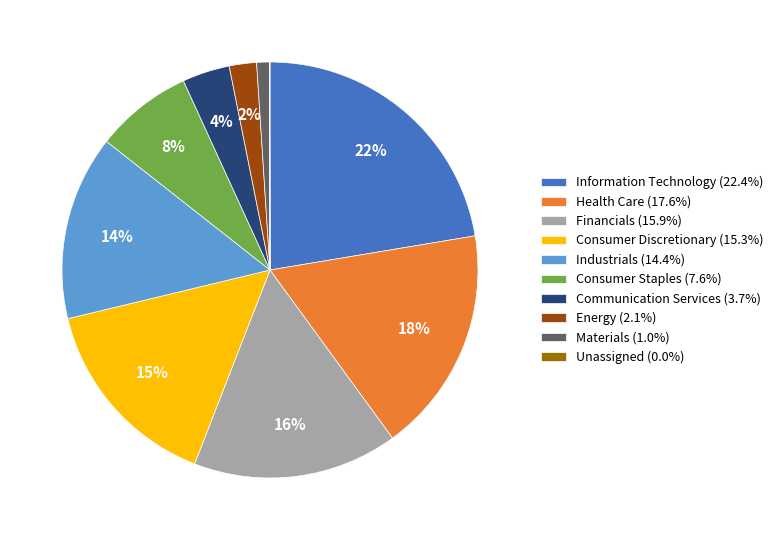

Is there any slice that represents more than half of the pie?

No